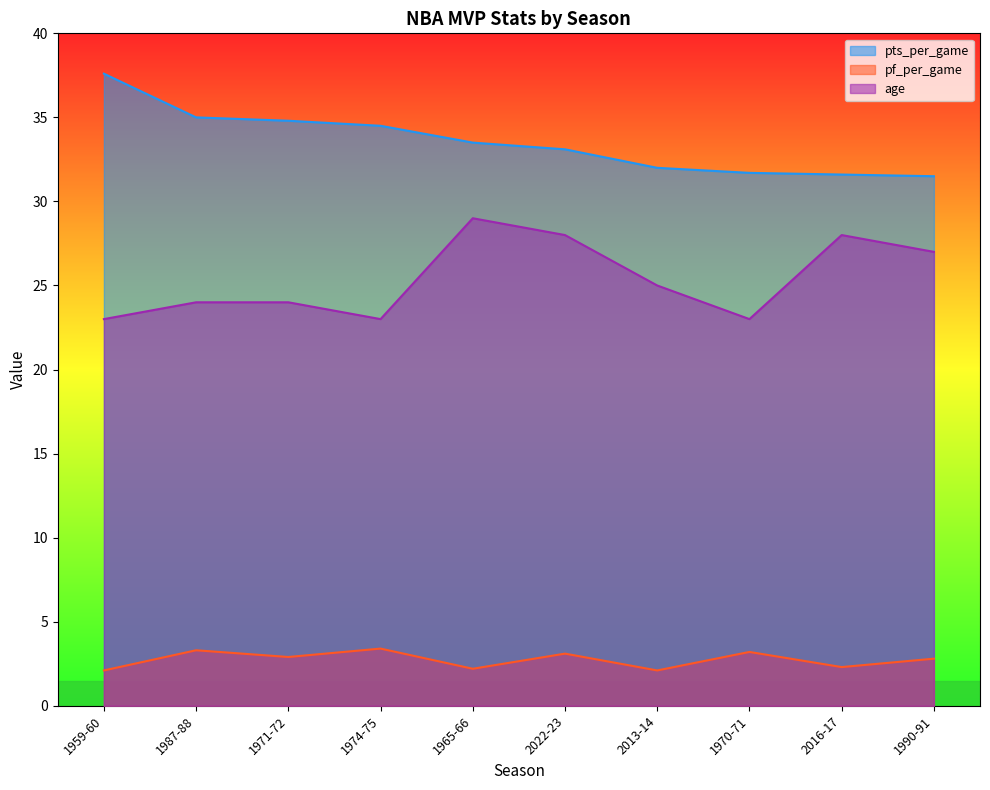

True or false: age and pf_per_game intersect in this chart.

False